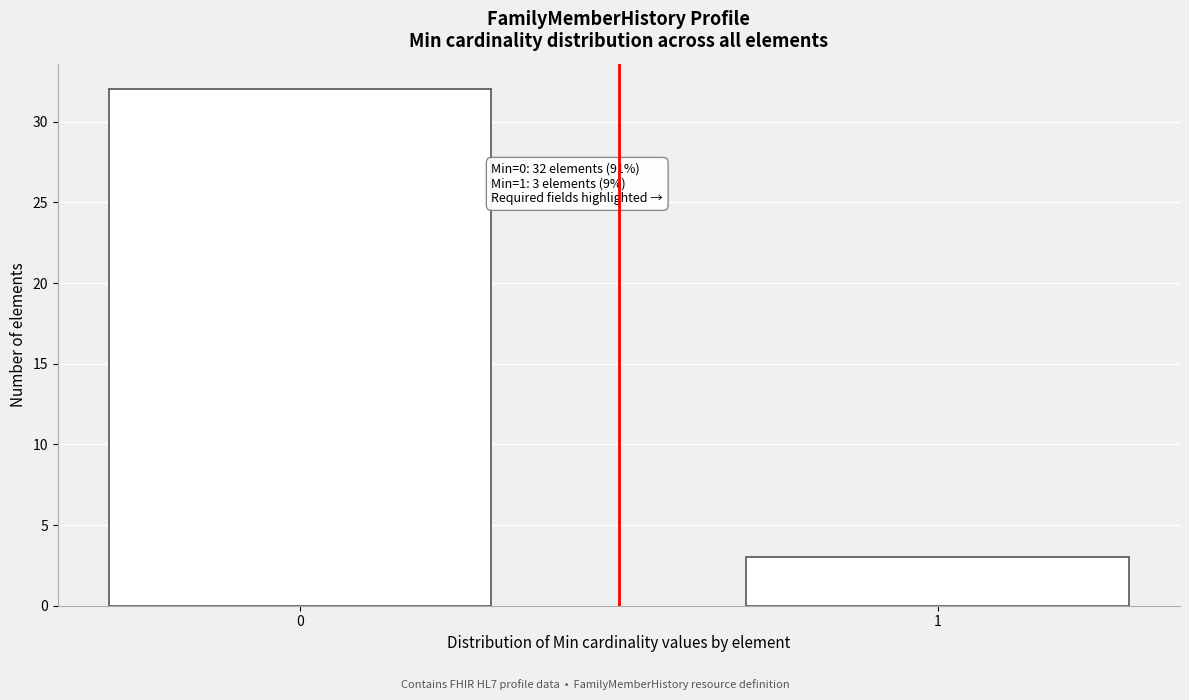

Reading left to right, transcribe all the data shown in this chart.

32	3